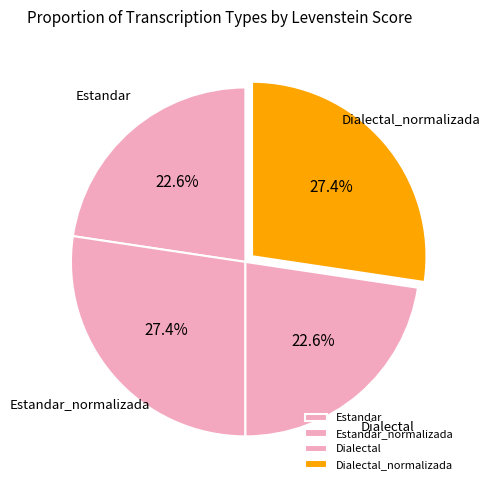

Is there any slice that represents more than half of the pie?

No